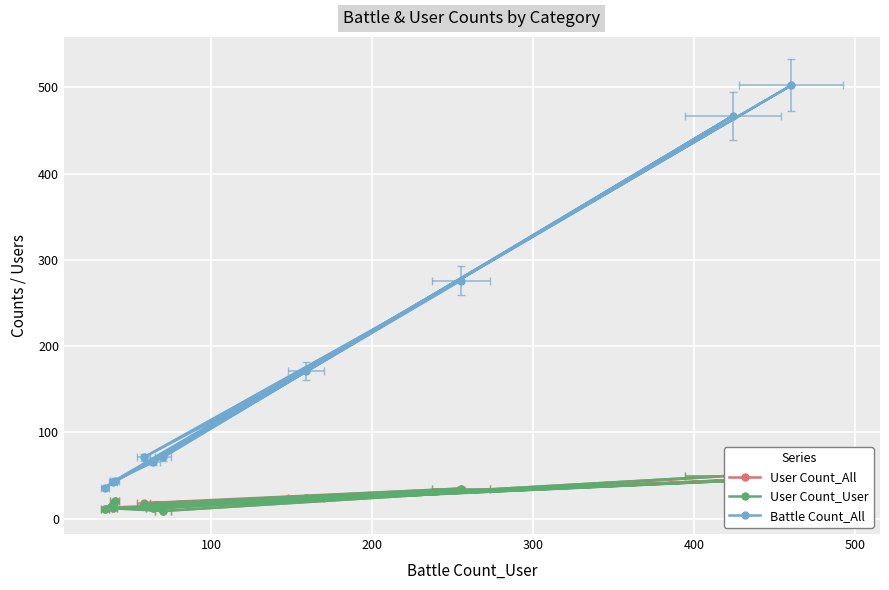

Is the value of User Count_User at 7 greater than the value of User Count_All at 9?

Yes